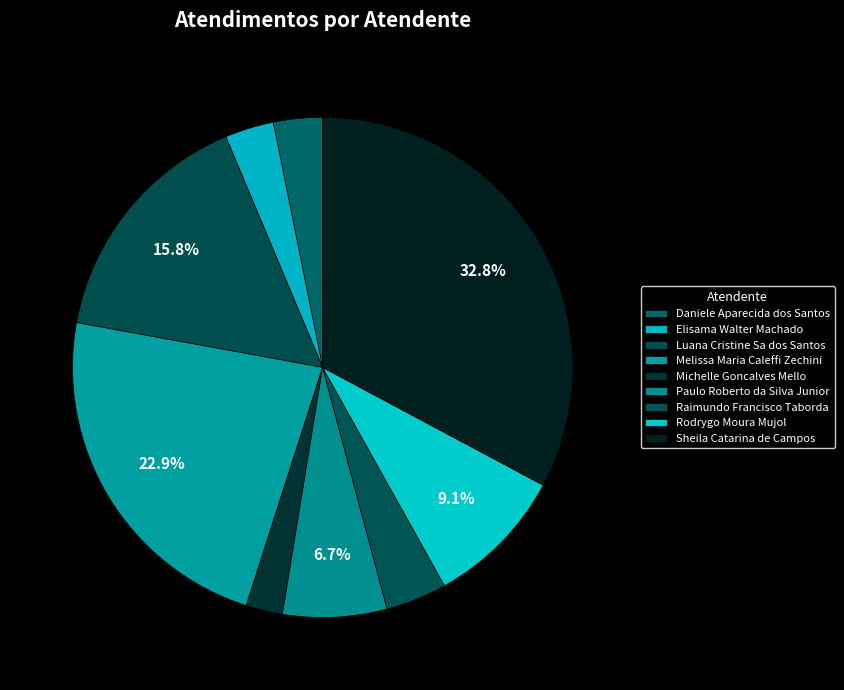

To the nearest percent, what is the combined percentage of Paulo Roberto da Silva Junior and Rodrygo Moura Mujol?

16%